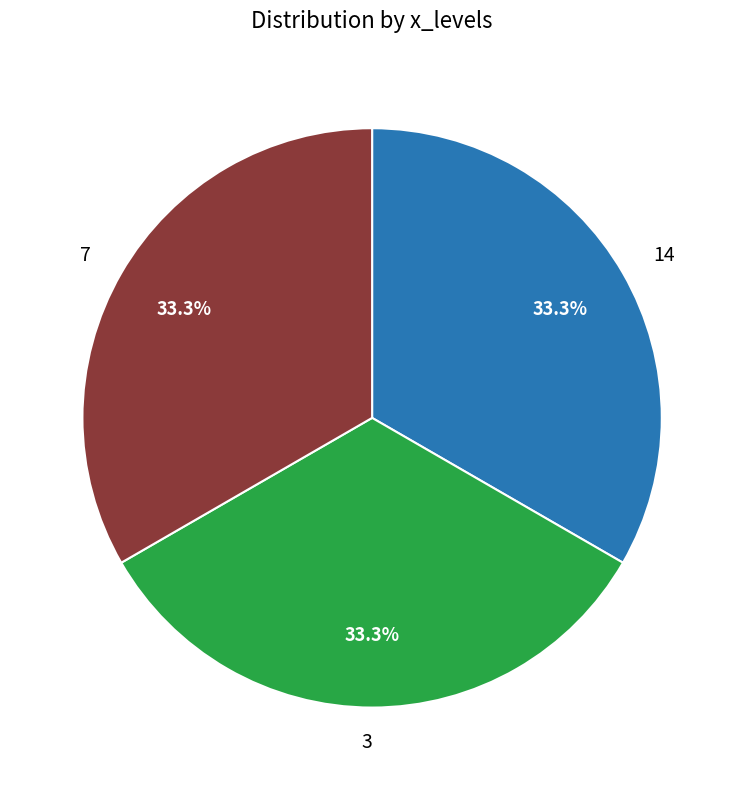

Do 14 and 7 together represent more than half of the pie?

Yes